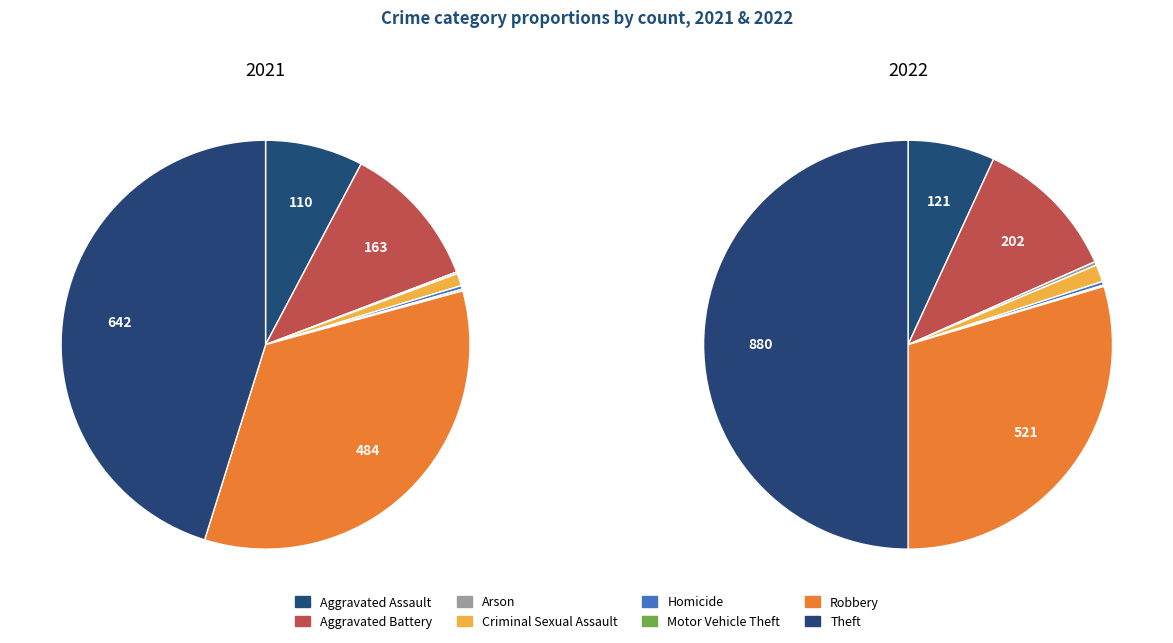

Between 6 and 2, which is larger?

6